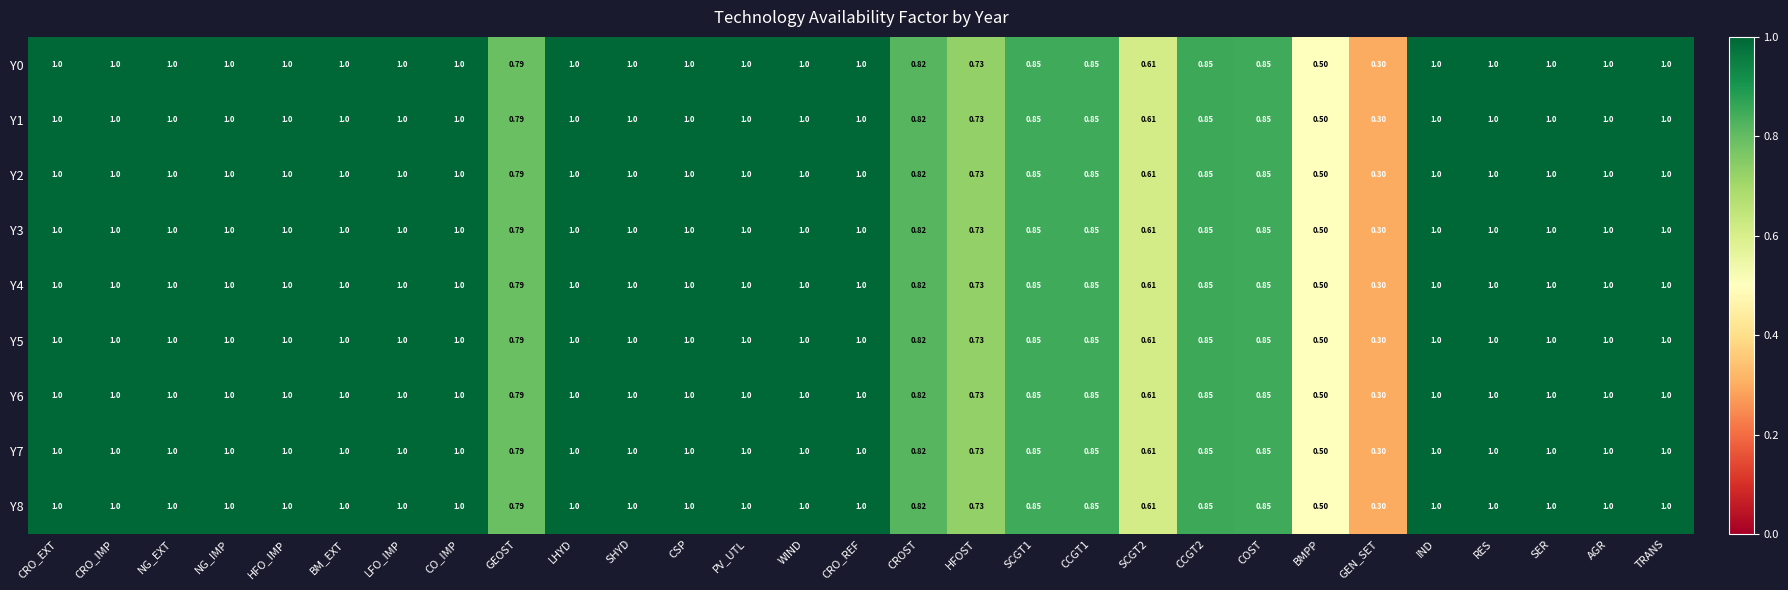

At which label is Y1 closest to 0?

GEN_SET